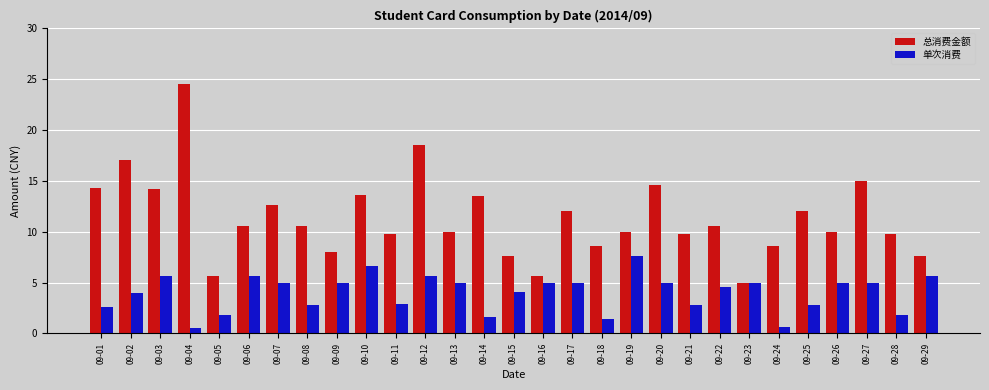

Which series has the widest spread of values?

总消费金额